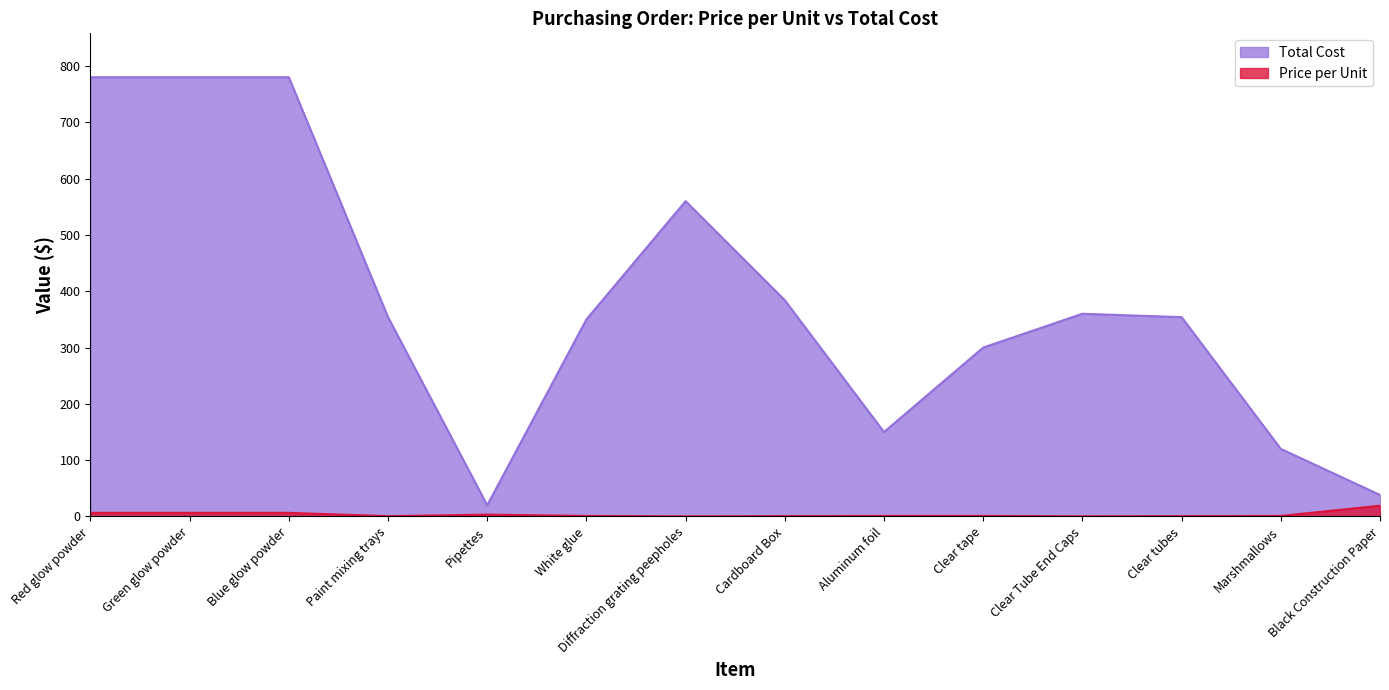

What is the highest value of the Total Cost series?

780.0